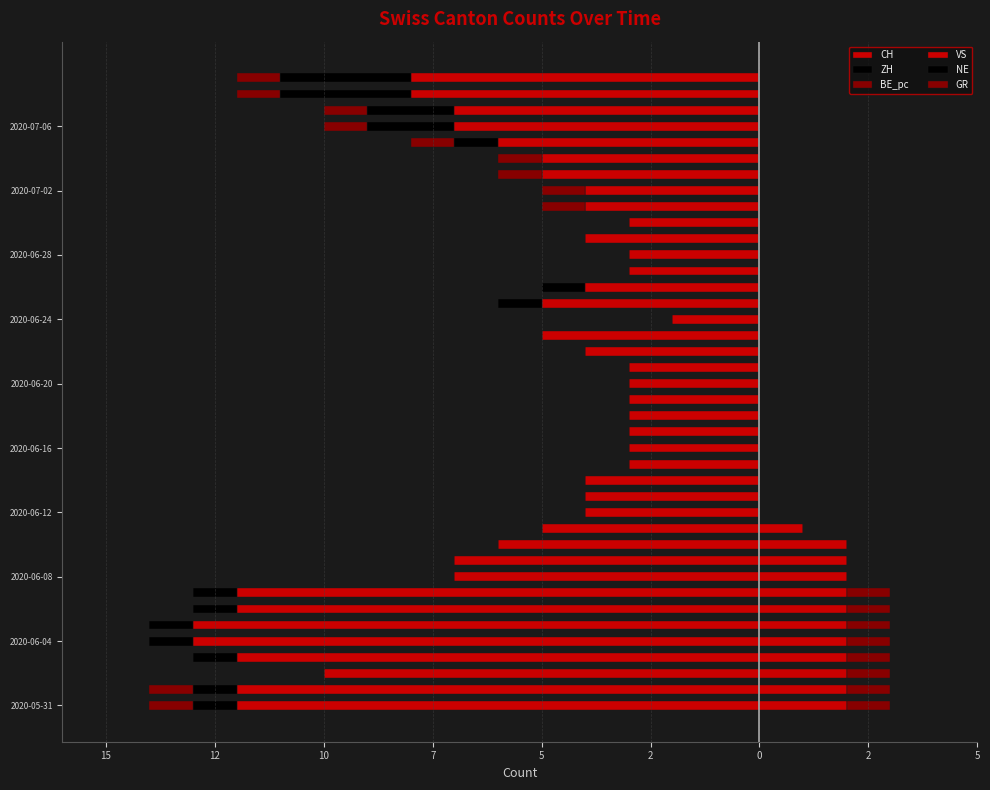

What is the sum of all ZH values?

-20.0